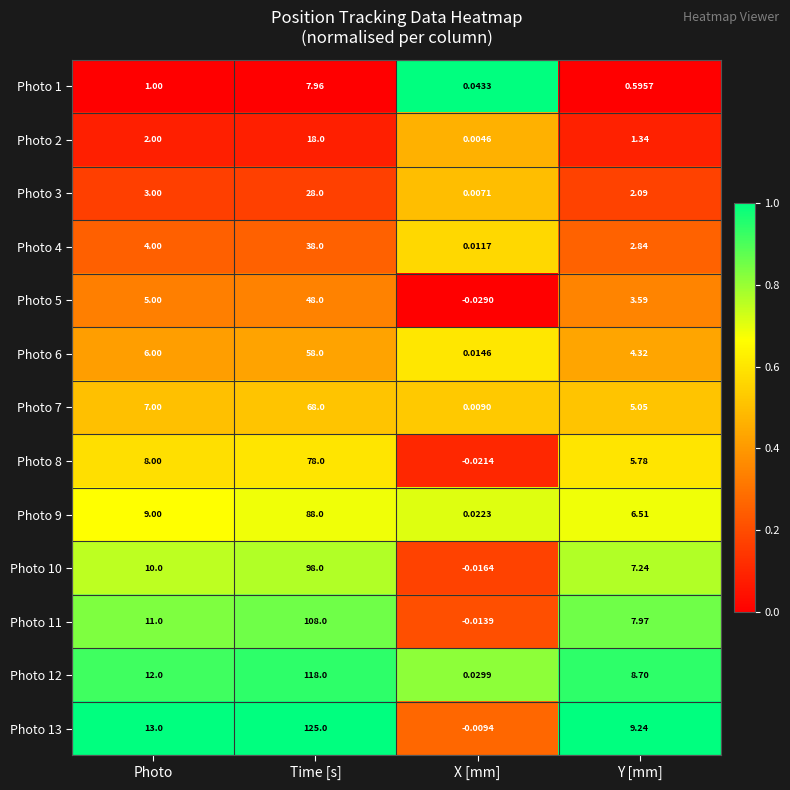

Rank the categories by Photo 6 value from highest to lowest.

Time [s], Photo, Y [mm], X [mm]